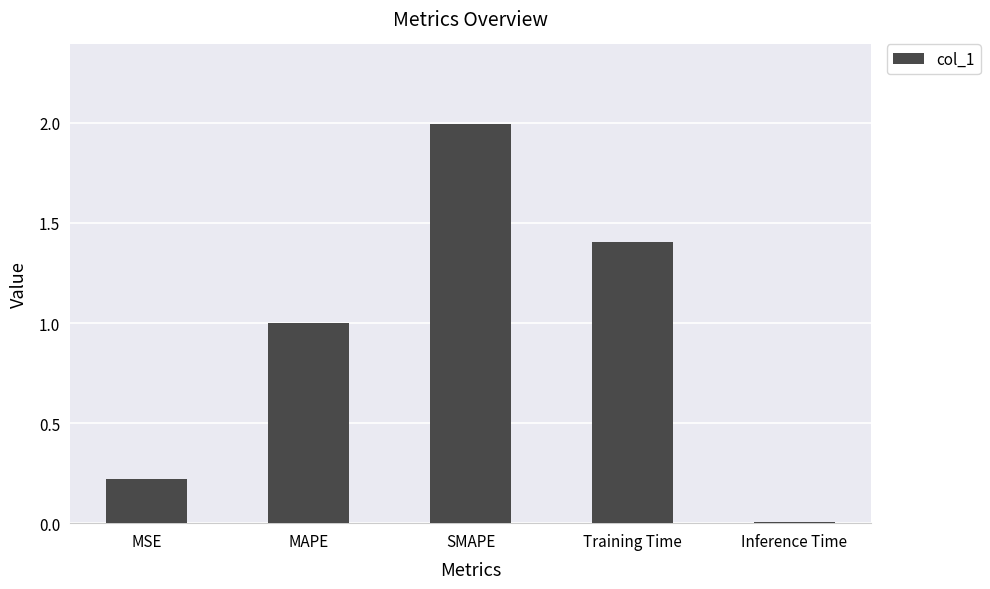

Which category has the lowest value across all series?

Inference Time